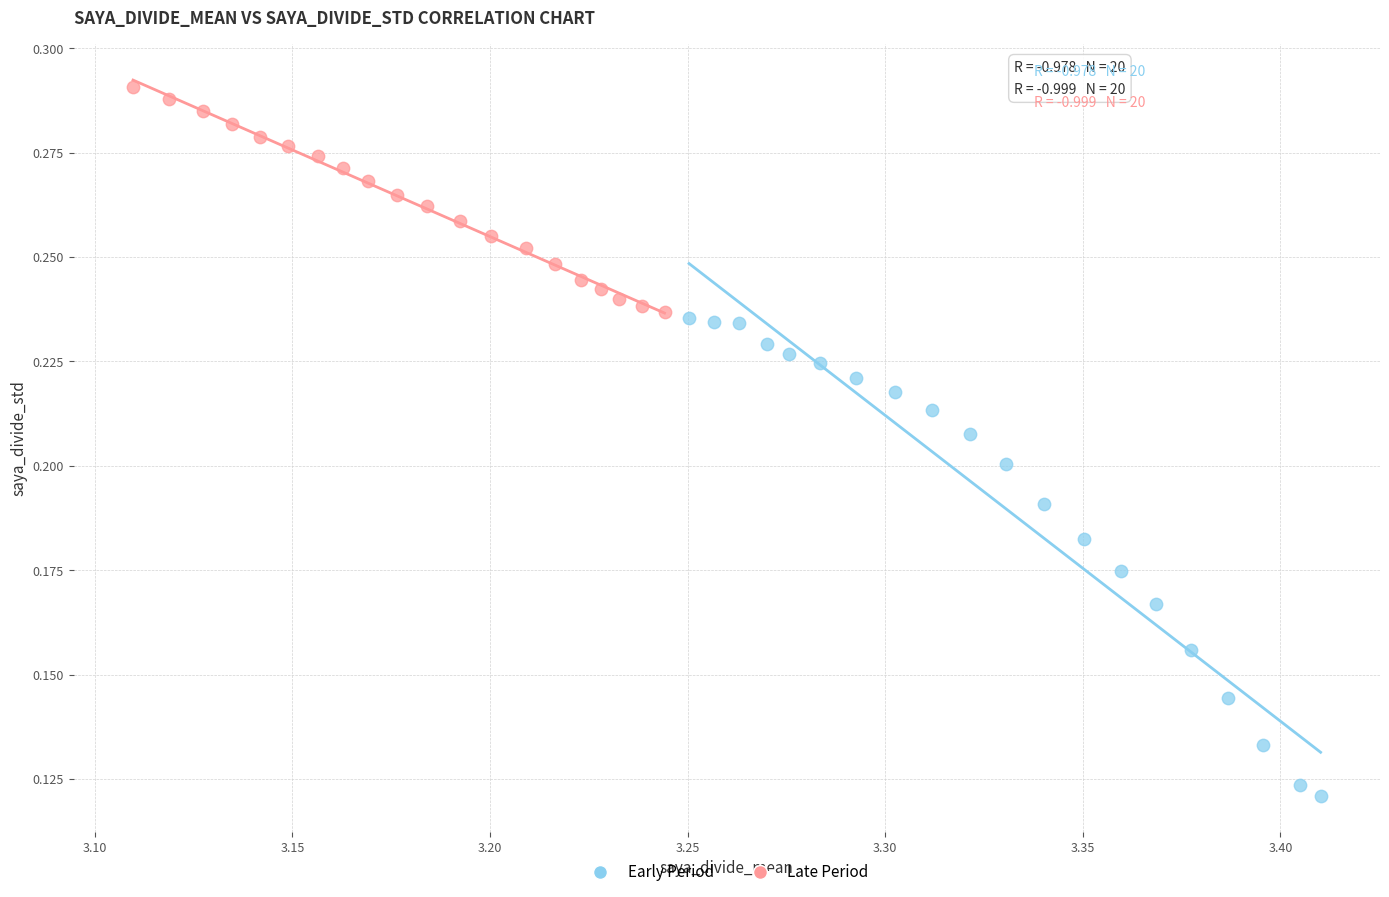

Which series has the largest Y range (max minus min)?

Early Period